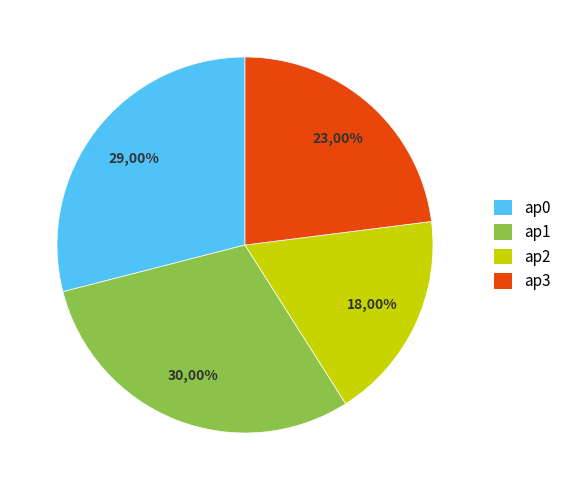

How many slices are in this pie chart?

4